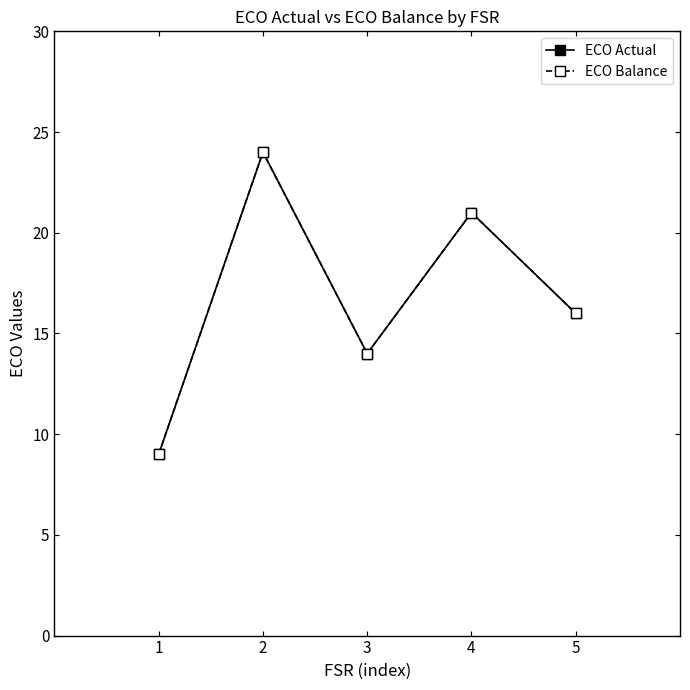

What is the value of the ECO Balance point at the 5th from the left?

16